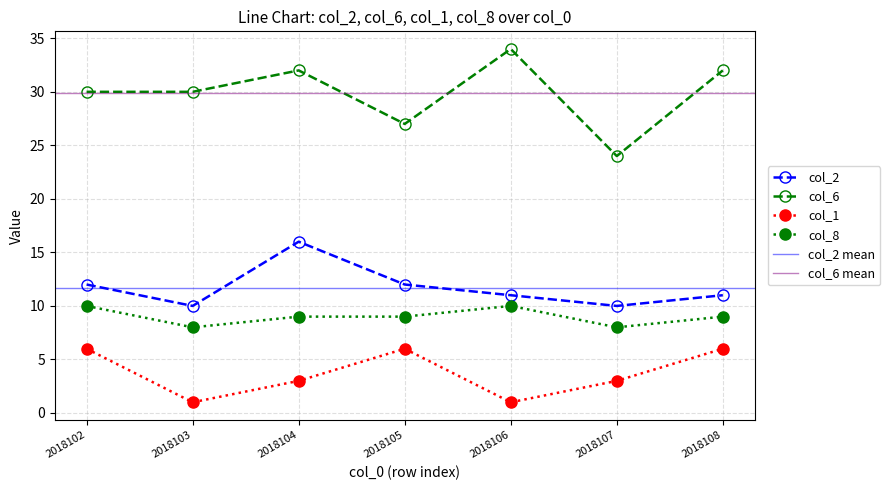

What is the sum of the col_6 values at 2018104 and 2018107?

56